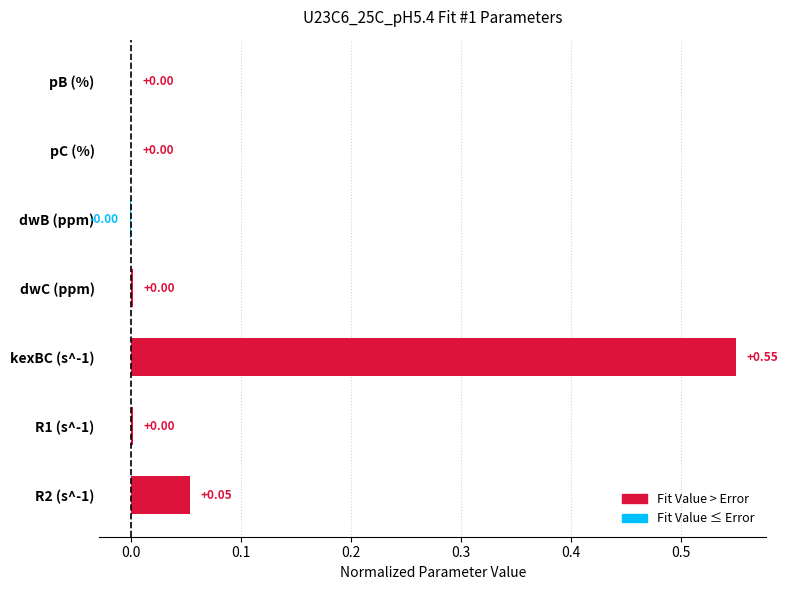

Between dwB (ppm) and R2 (s^-1), which is larger?

R2 (s^-1)